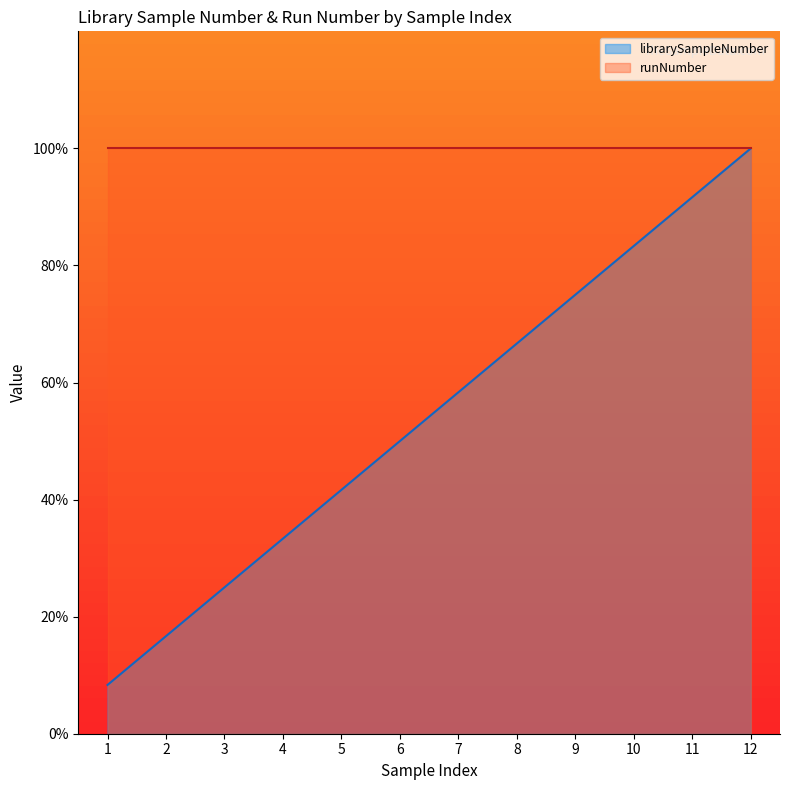

The chart shows a value of 109.2 at 9. True or false?

False